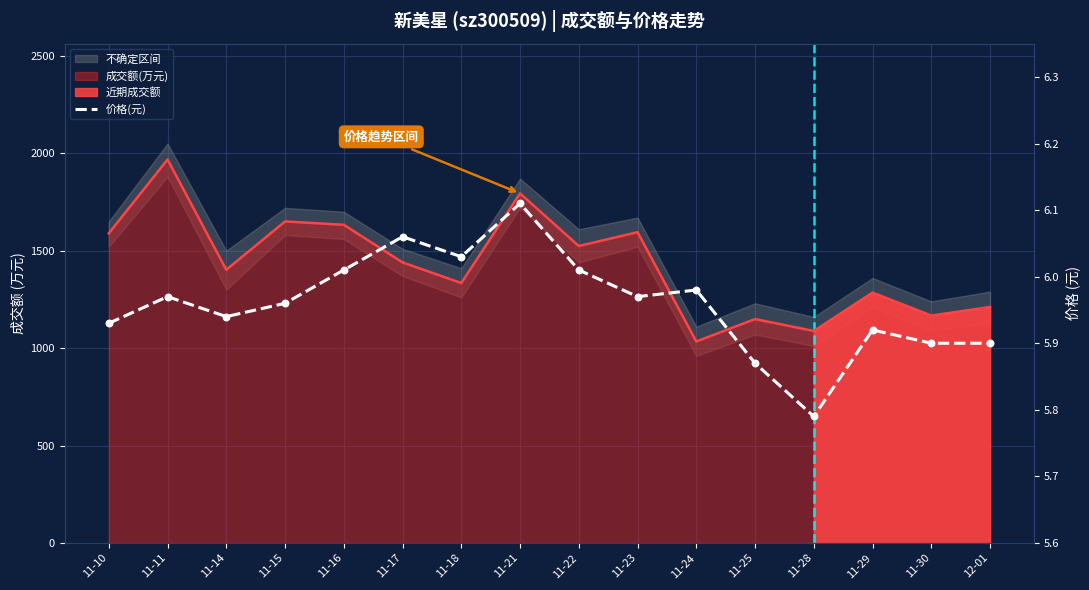

Approximately how many times larger is the value at 11-24 compared to 11-23?

1.0